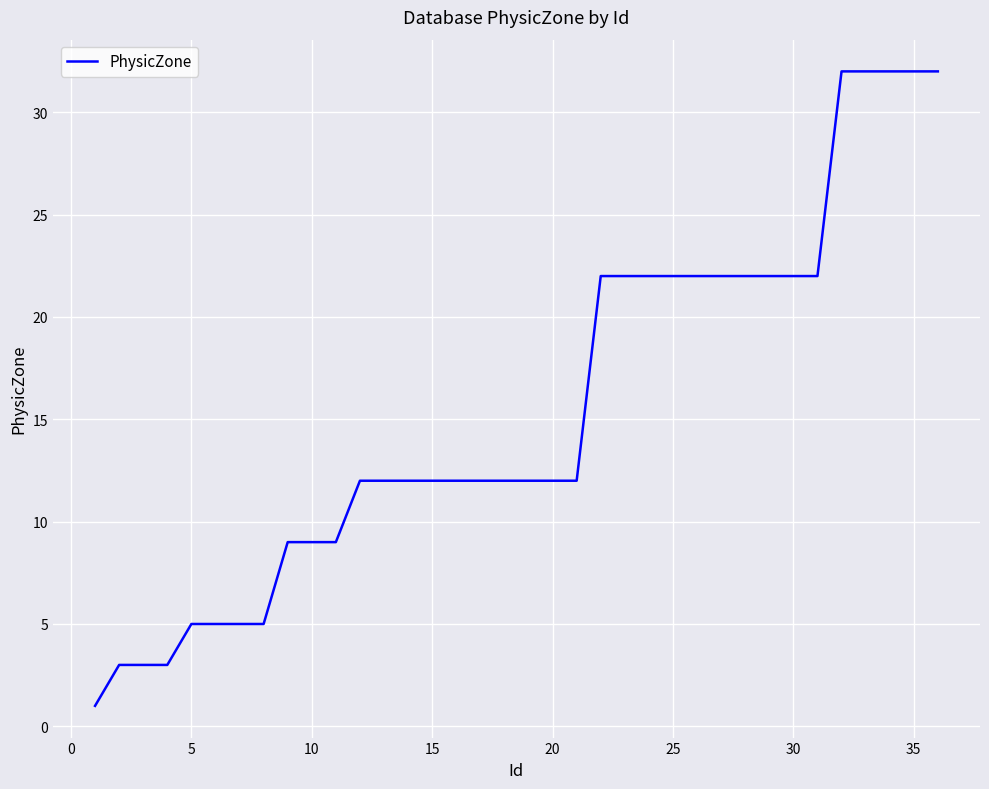

What is the greatest value displayed?

32